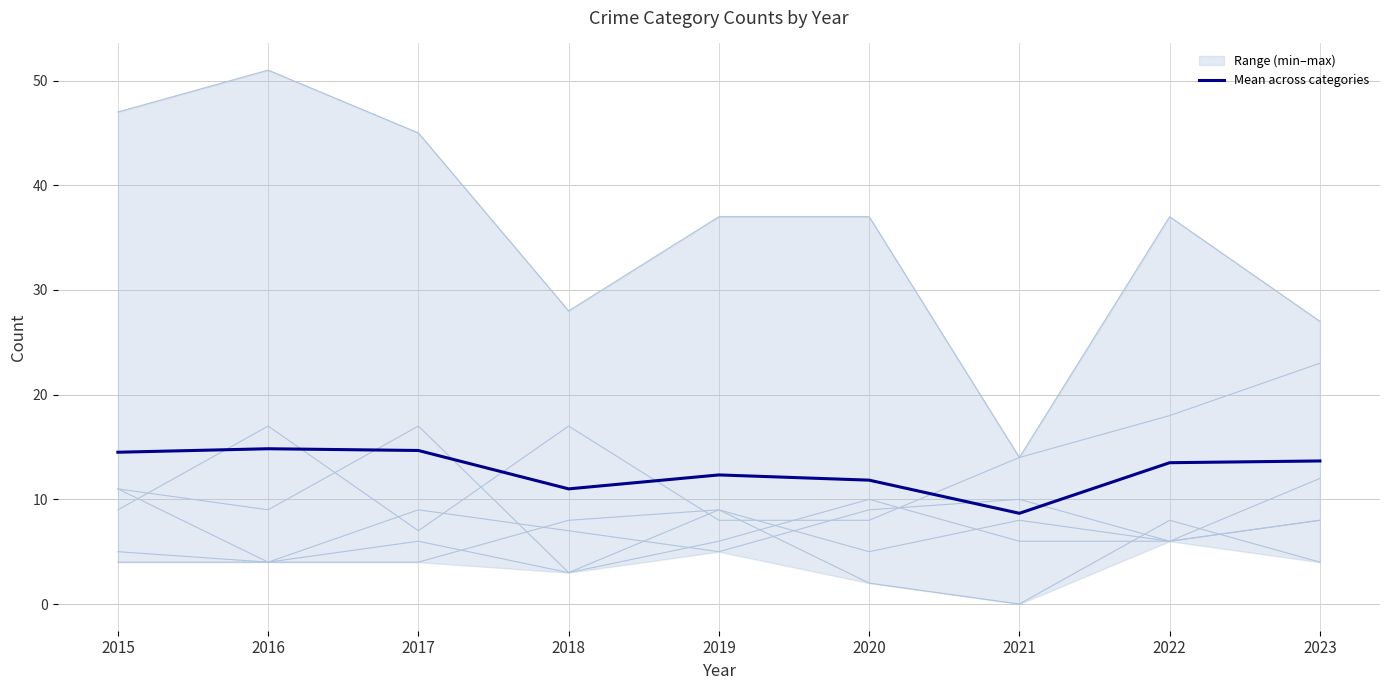

Reading right to left, what are all the values shown in this chart?

13.7	13.5	8.7	11.8	12.3	11.0	14.7	14.8	14.5